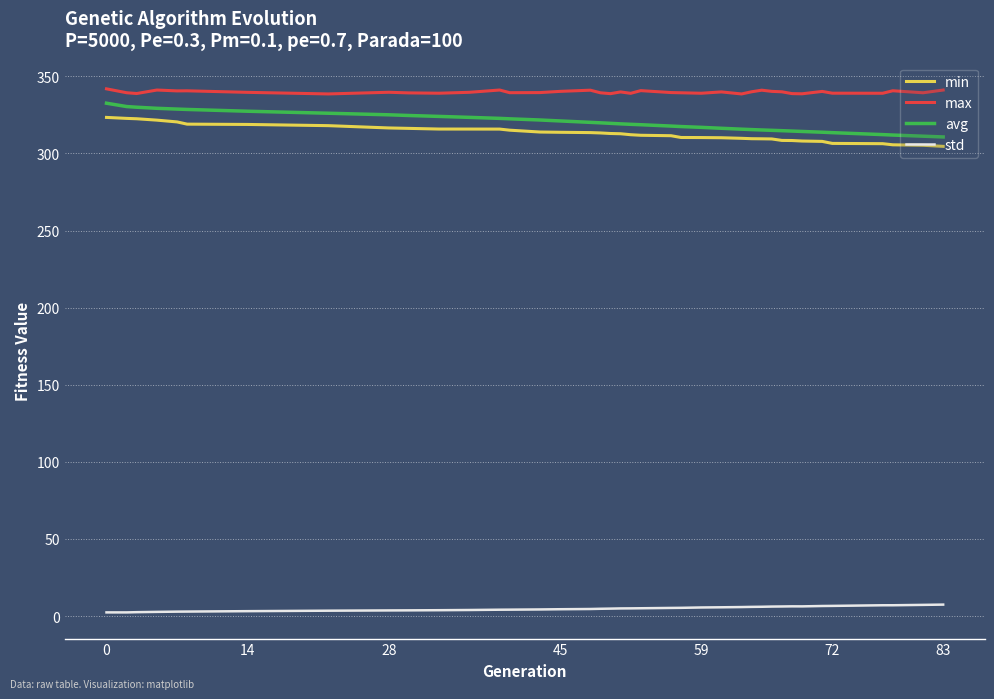

True or false: avg and std intersect in this chart.

False